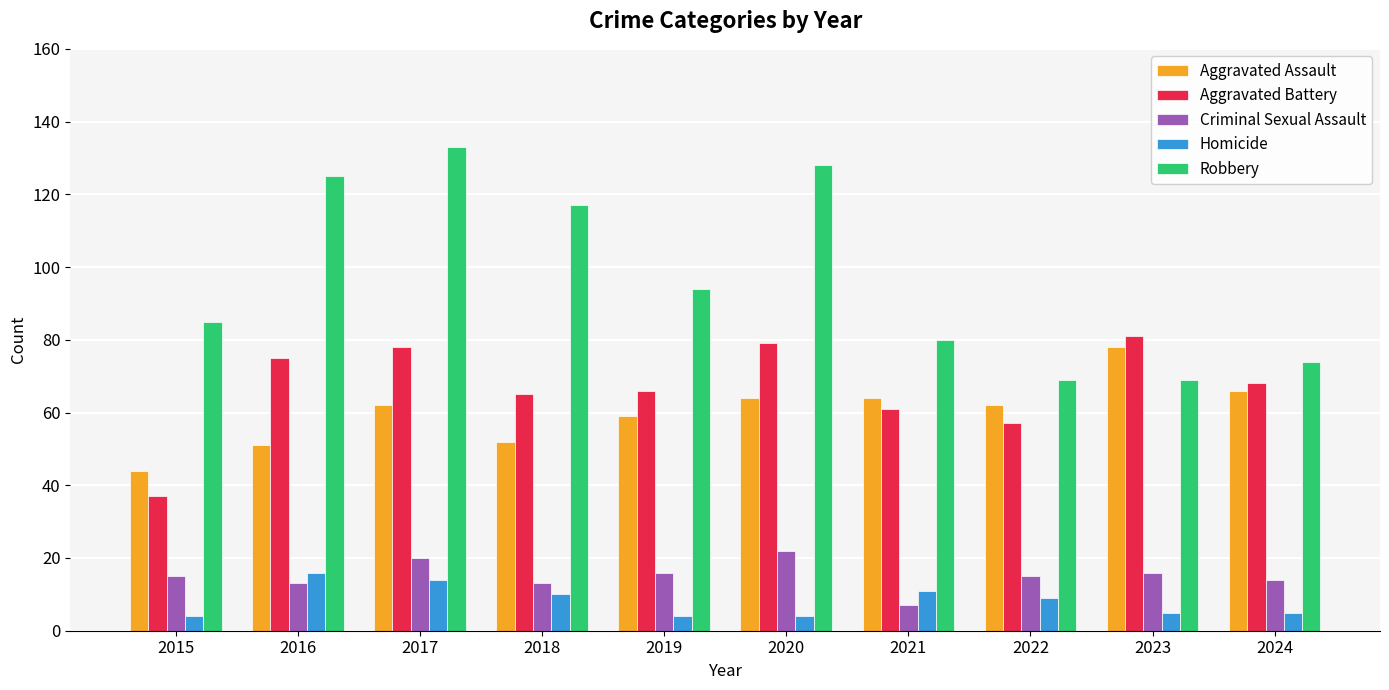

Are the bars horizontal?

No